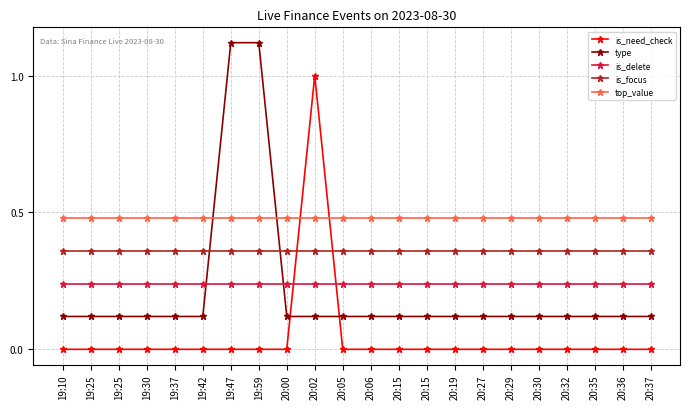

Reading right to left, list all the values displayed in this chart.

is_need_check: 0.0	0.0	0.0	0.0	0.0	0.0	0.0	0.0	0.0	0.0	0.0	0.0	1.0	0.0	0.0	0.0	0.0	0.0	0.0	0.0	0.0	0.0
type: 0.1	0.1	0.1	0.1	0.1	0.1	0.1	0.1	0.1	0.1	0.1	0.1	0.1	0.1	1.1	1.1	0.1	0.1	0.1	0.1	0.1	0.1
is_delete: 0.2	0.2	0.2	0.2	0.2	0.2	0.2	0.2	0.2	0.2	0.2	0.2	0.2	0.2	0.2	0.2	0.2	0.2	0.2	0.2	0.2	0.2
is_focus: 0.4	0.4	0.4	0.4	0.4	0.4	0.4	0.4	0.4	0.4	0.4	0.4	0.4	0.4	0.4	0.4	0.4	0.4	0.4	0.4	0.4	0.4
top_value: 0.5	0.5	0.5	0.5	0.5	0.5	0.5	0.5	0.5	0.5	0.5	0.5	0.5	0.5	0.5	0.5	0.5	0.5	0.5	0.5	0.5	0.5